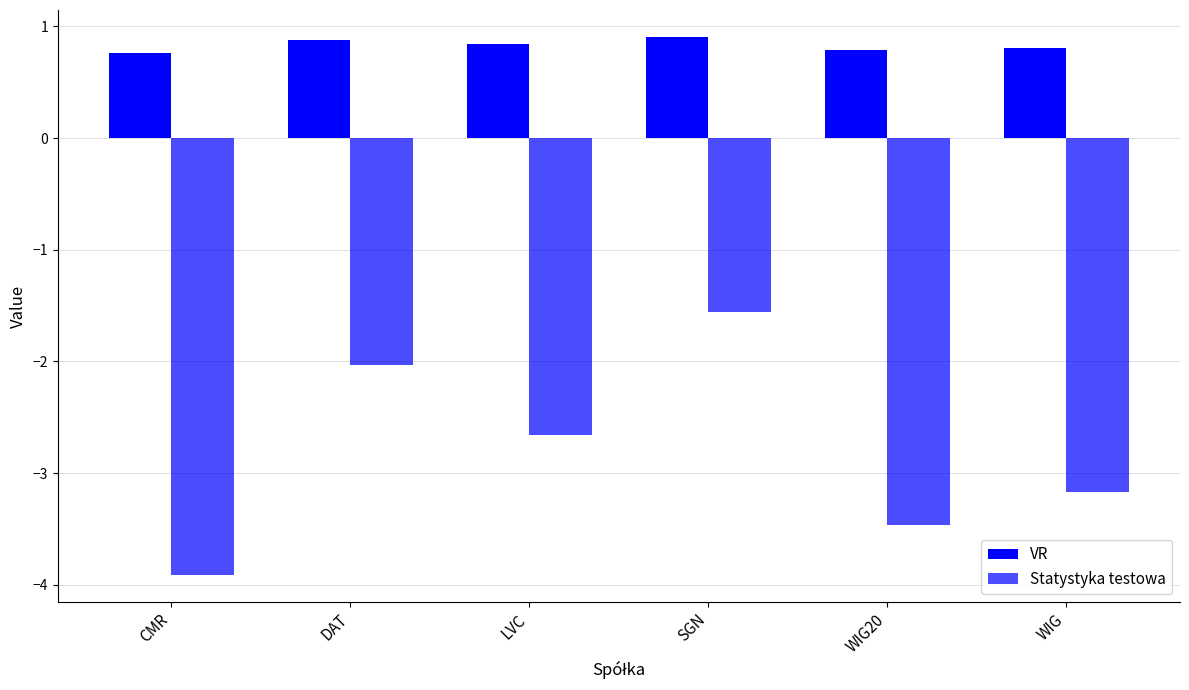

How many bars are there in total?

12